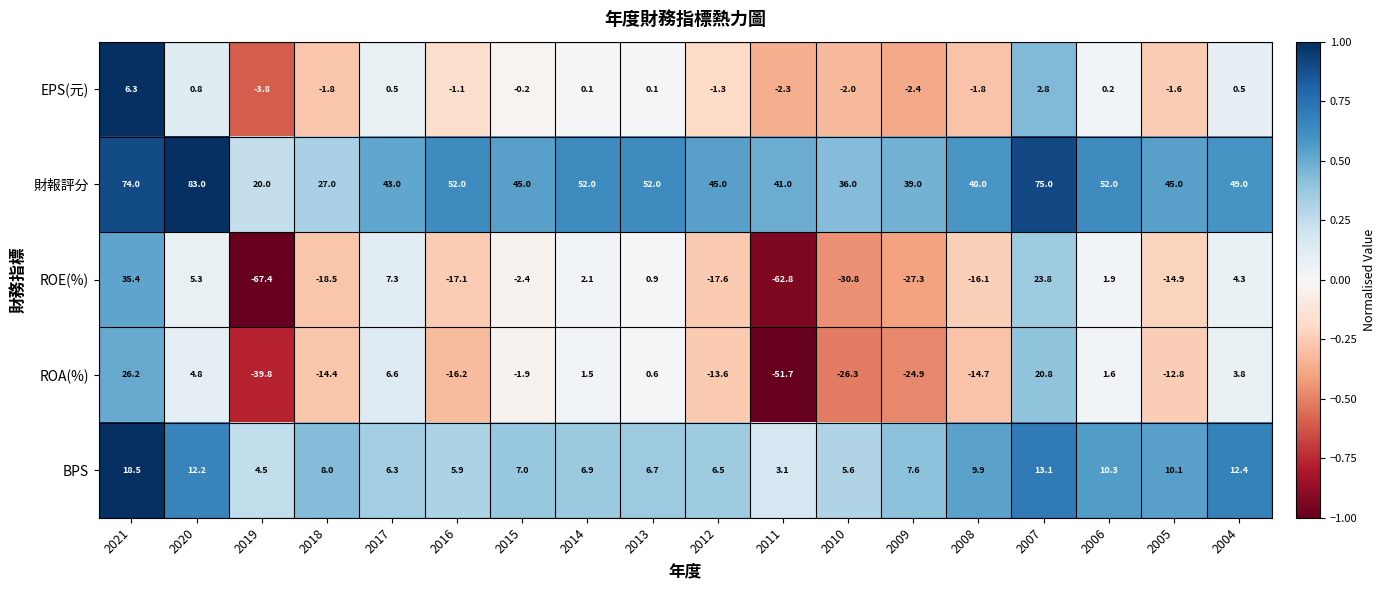

Where does the 財報評分 series first go above 48?

2021